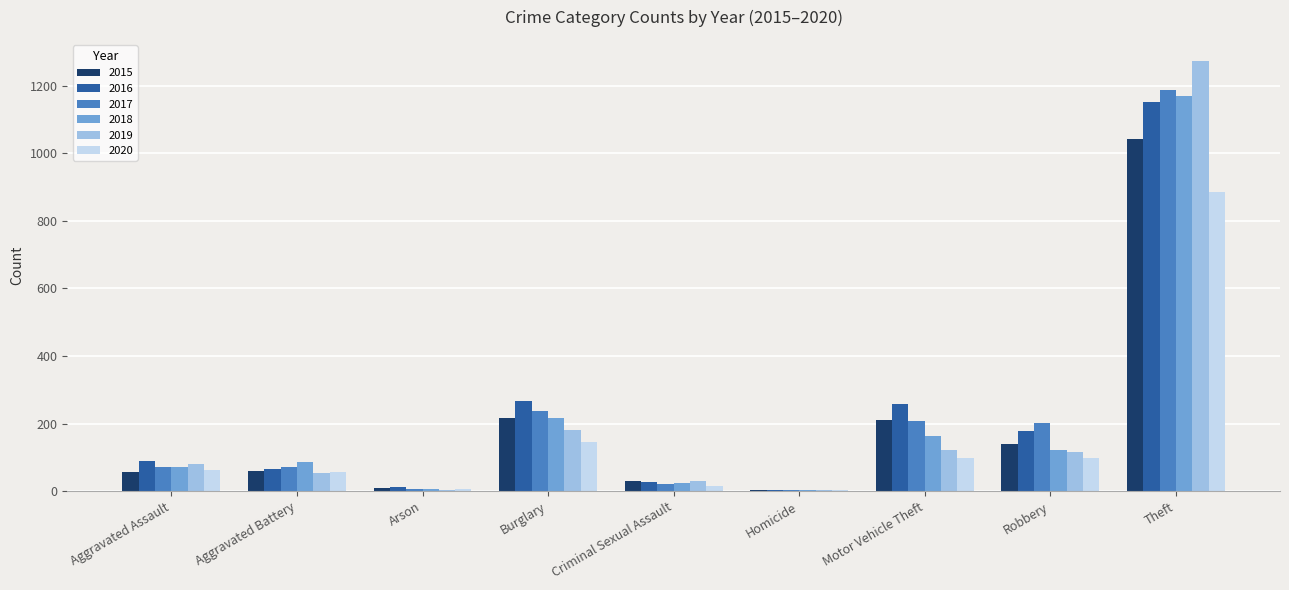

Which series has the widest spread of values?

2019